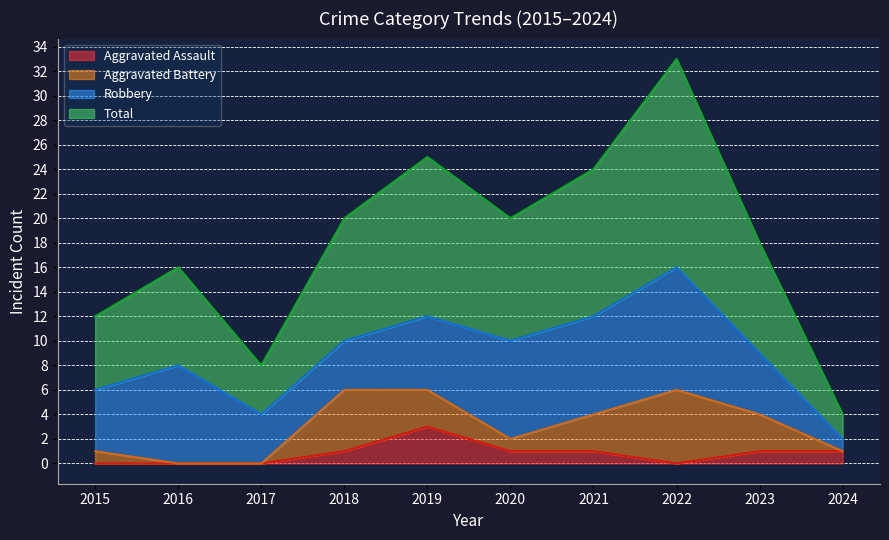

True or false: Aggravated Assault and Total intersect in this chart.

False